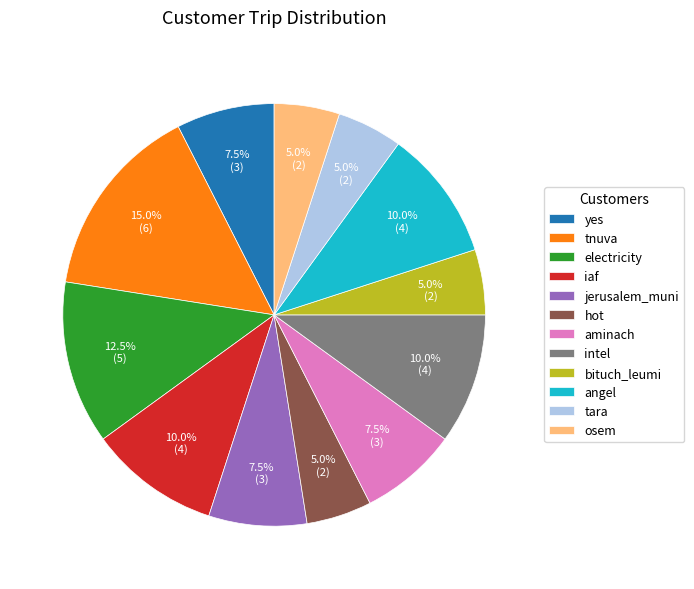

What percentage do osem and bituch_leumi together represent?

10.0%